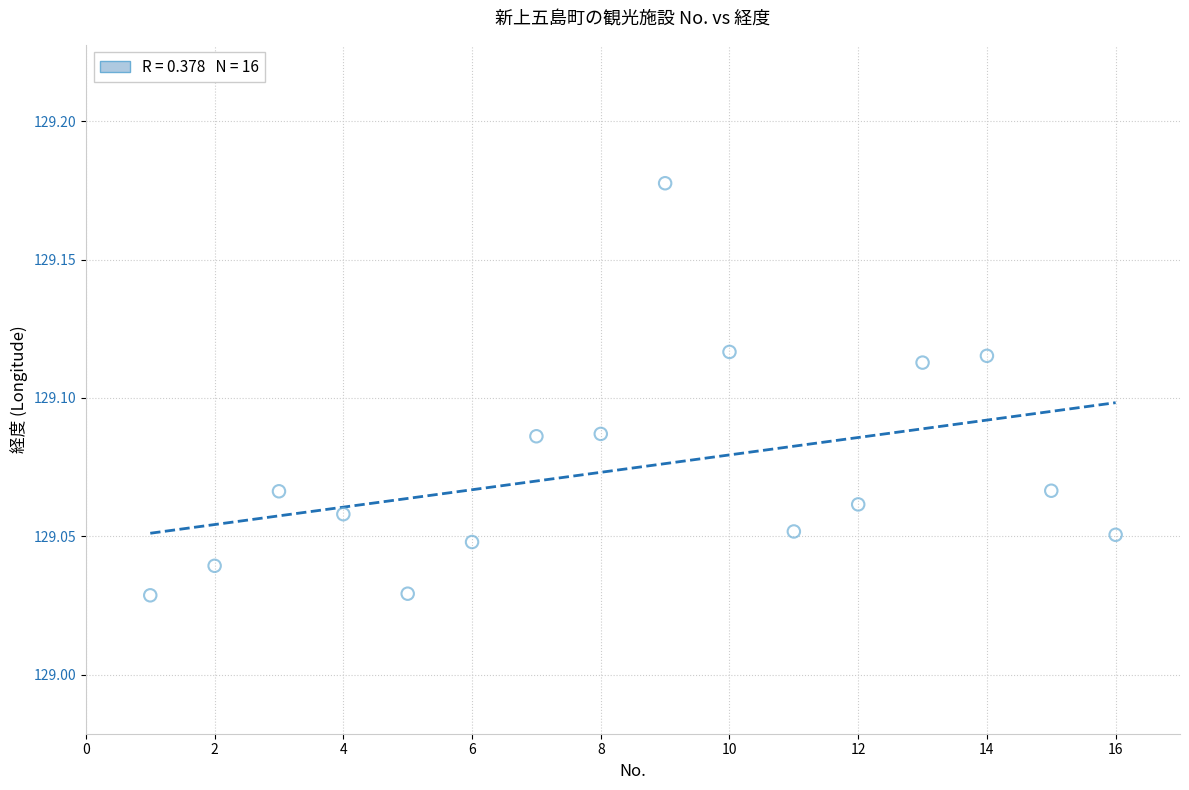

What is the range of X values (max minus min)?

15.0